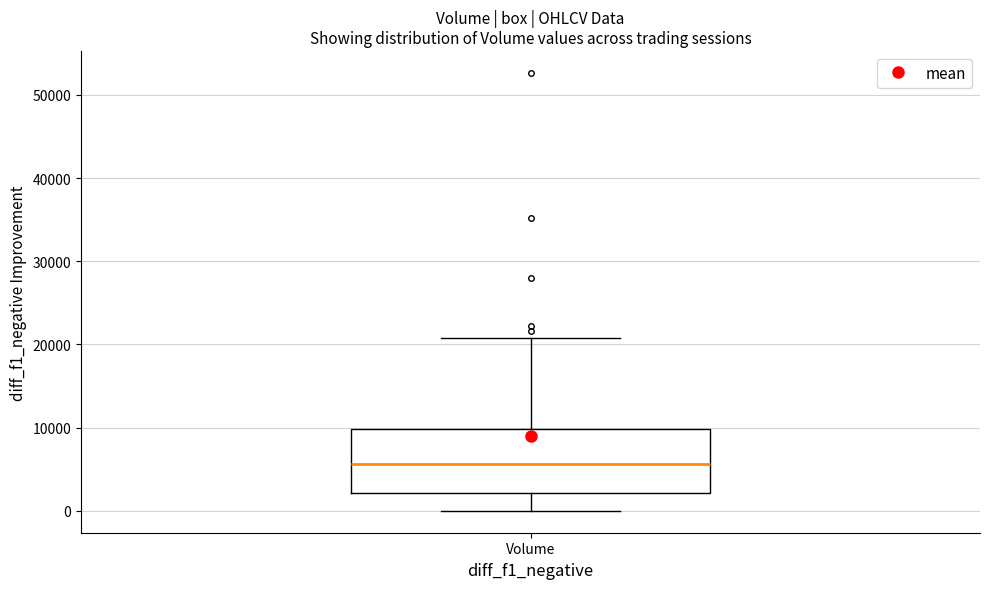

Transcribe this box plot: give where the median line is, the range the box spans, and where the two whiskers end, as read against the y-axis. The values are not printed on the chart, so give them approximately, as read against the axis.

median 6000, box 2000 to 10000, whiskers 0 to 21000